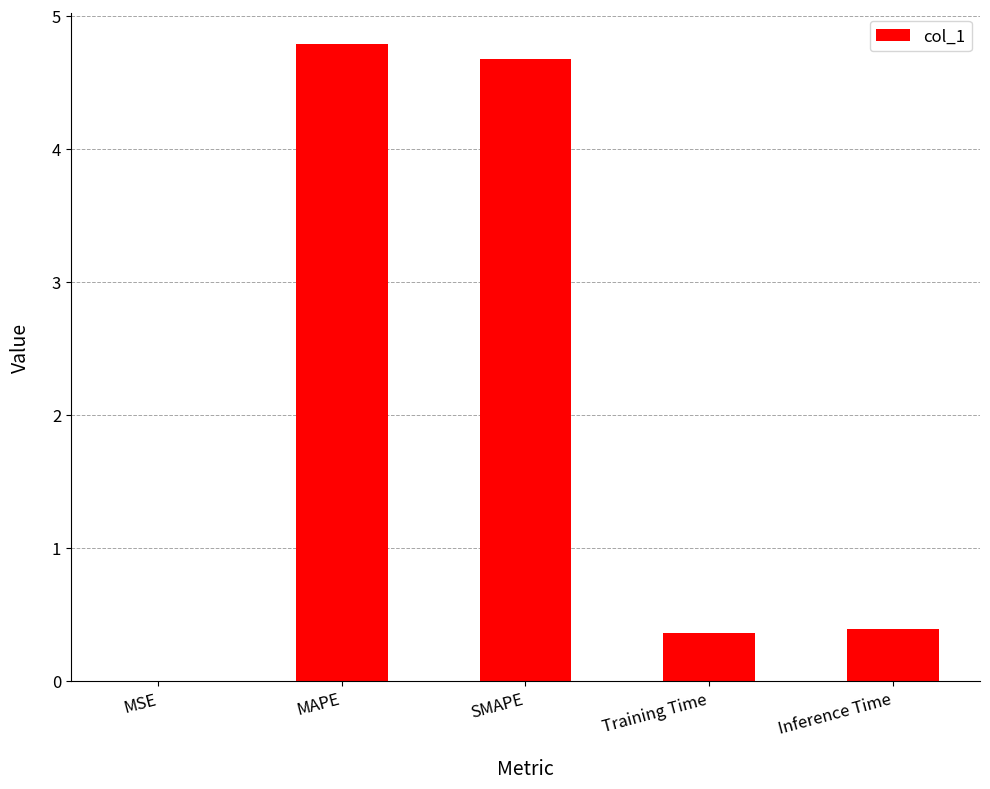

What is the difference between the values at MSE and MAPE?

4.8